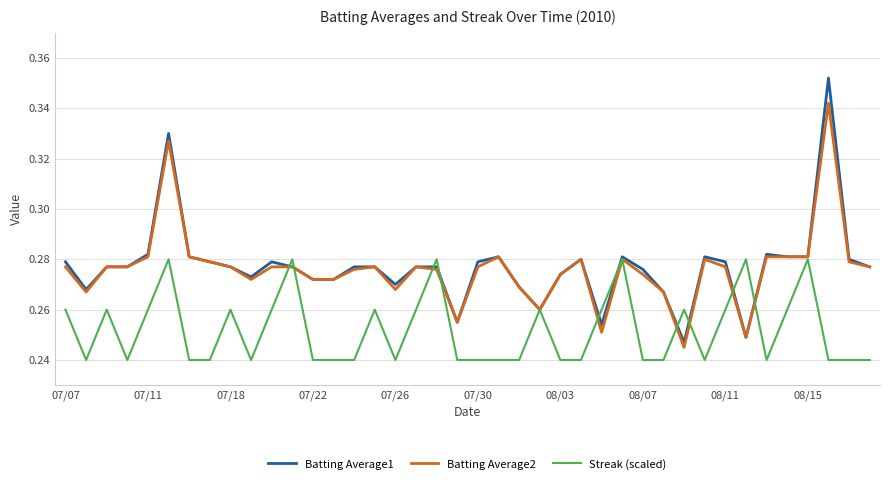

Which series has the largest range (max minus min)?

Batting Average1